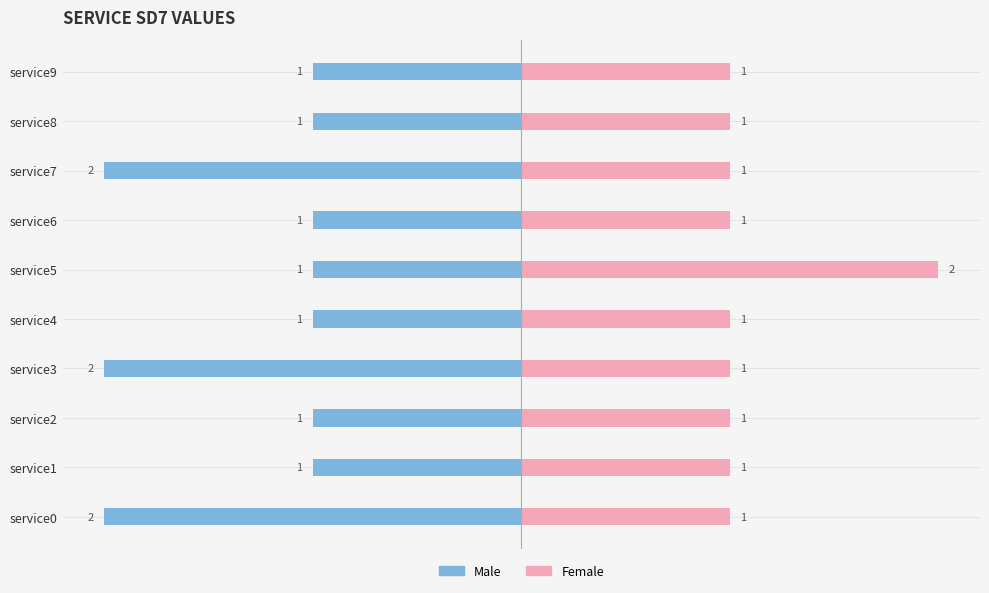

How many groups of bars are there?

10